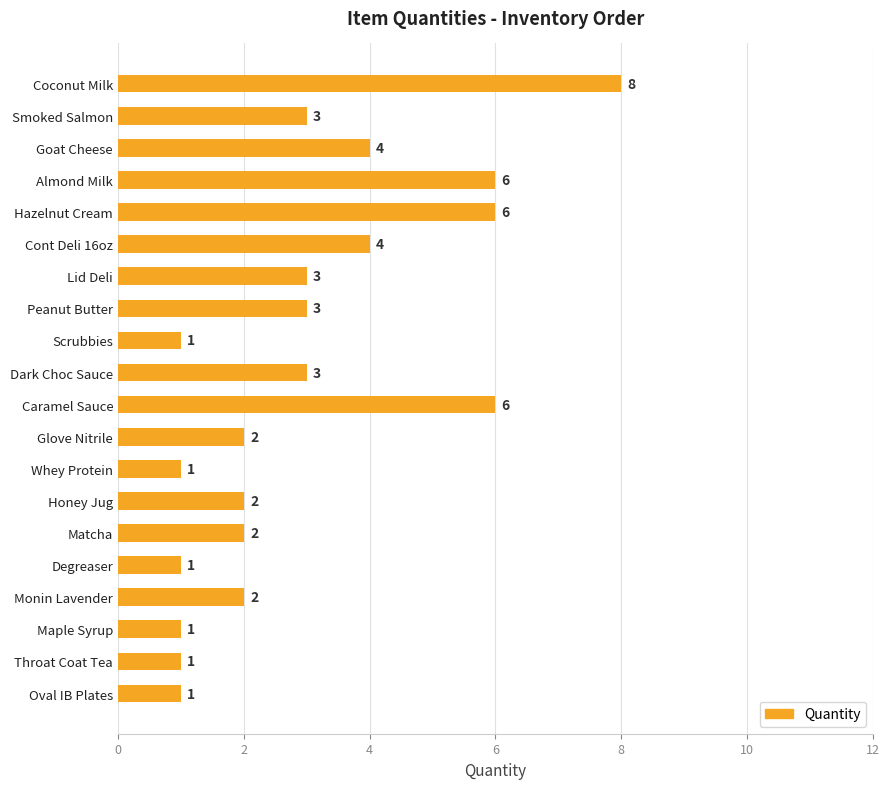

Reading top to bottom, list all the values displayed in this chart.

Coconut Milk=8	Smoked Salmon=3	Goat Cheese=4	Almond Milk=6	Hazelnut Cream=6	Cont Deli 16oz=4	Lid Deli=3	Peanut Butter=3	Scrubbies=1	Dark Choc Sauce=3	Caramel Sauce=6	Glove Nitrile=2	Whey Protein=1	Honey Jug=2	Matcha=2	Degreaser=1	Monin Lavender=2	Maple Syrup=1	Throat Coat Tea=1	Oval IB Plates=1